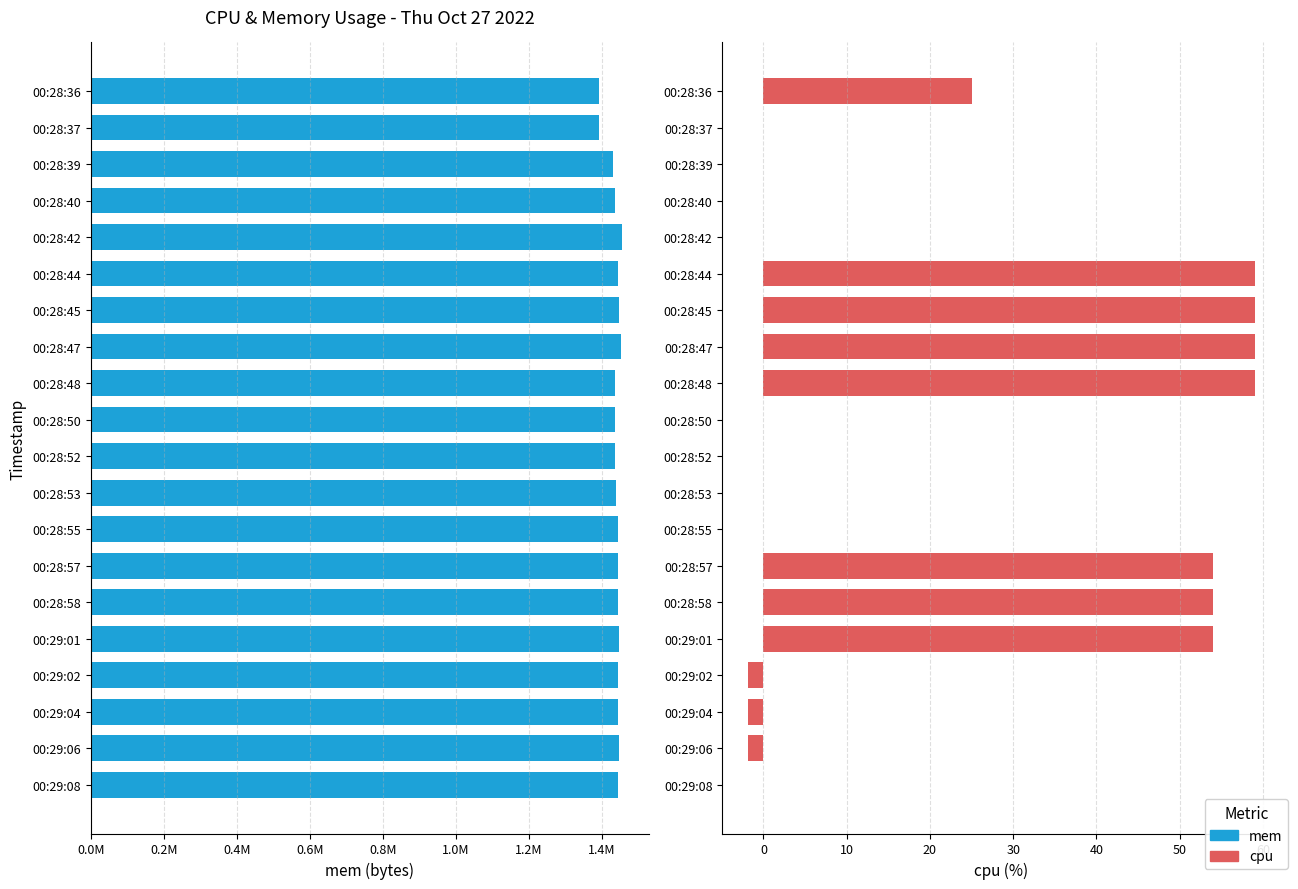

Reading left to right, extract all data points from this chart.

mem: 1391672.0	1392644.0	1430703.0	1437015.0	1456644.0	1444278.0	1447518.0	1452273.0	1437685.0	1436146.0	1436430.0	1440914.0	1445829.0	1445778.0	1445886.0	1447576.0	1446060.0	1446096.0	1447835.0	1446022.0
cpu: 25.0	0.0	0.0	0.0	0.0	59.0	59.0	59.0	59.0	0.0	0.0	0.0	0.0	54.0	54.0	54.0	-1.9	-1.9	-1.9	0.0